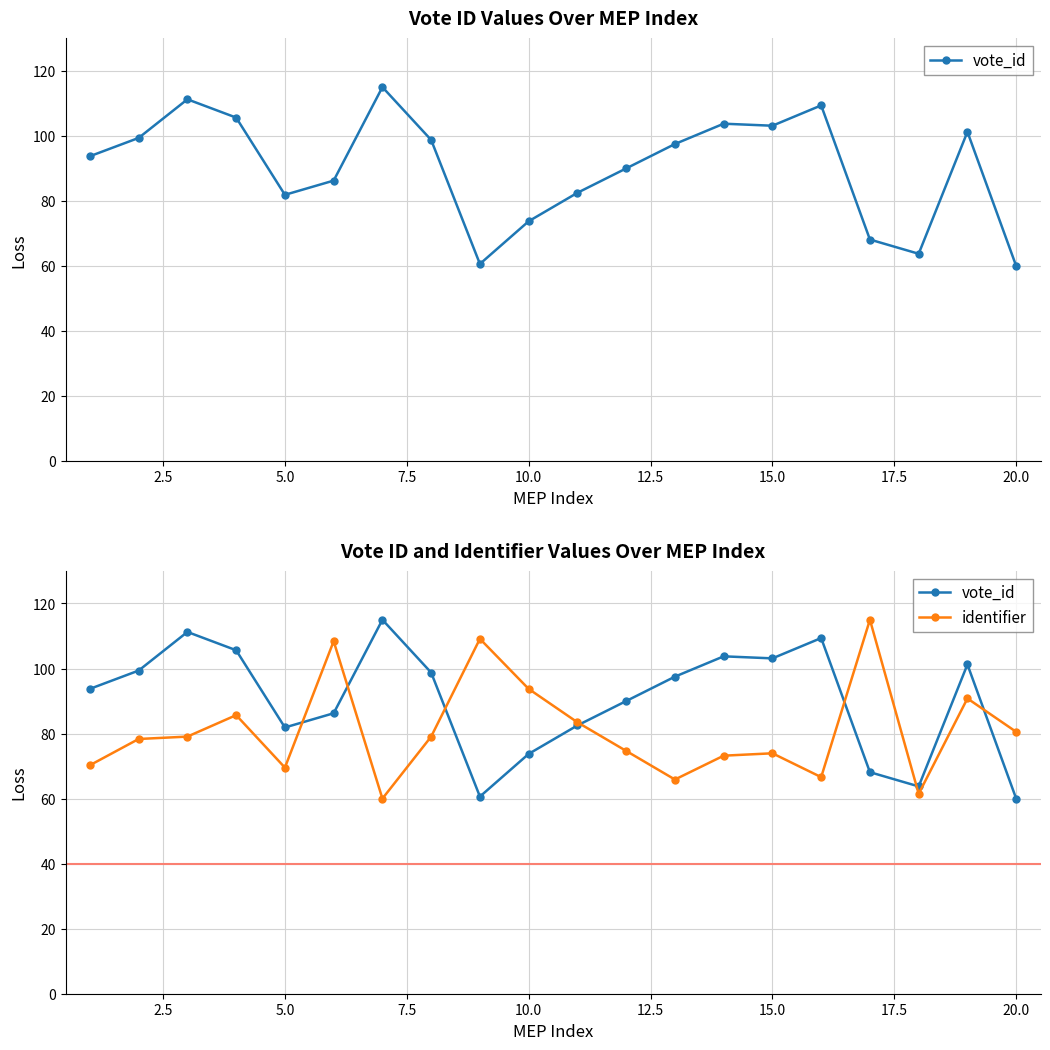

What is the minimum value shown in the chart?

60.0